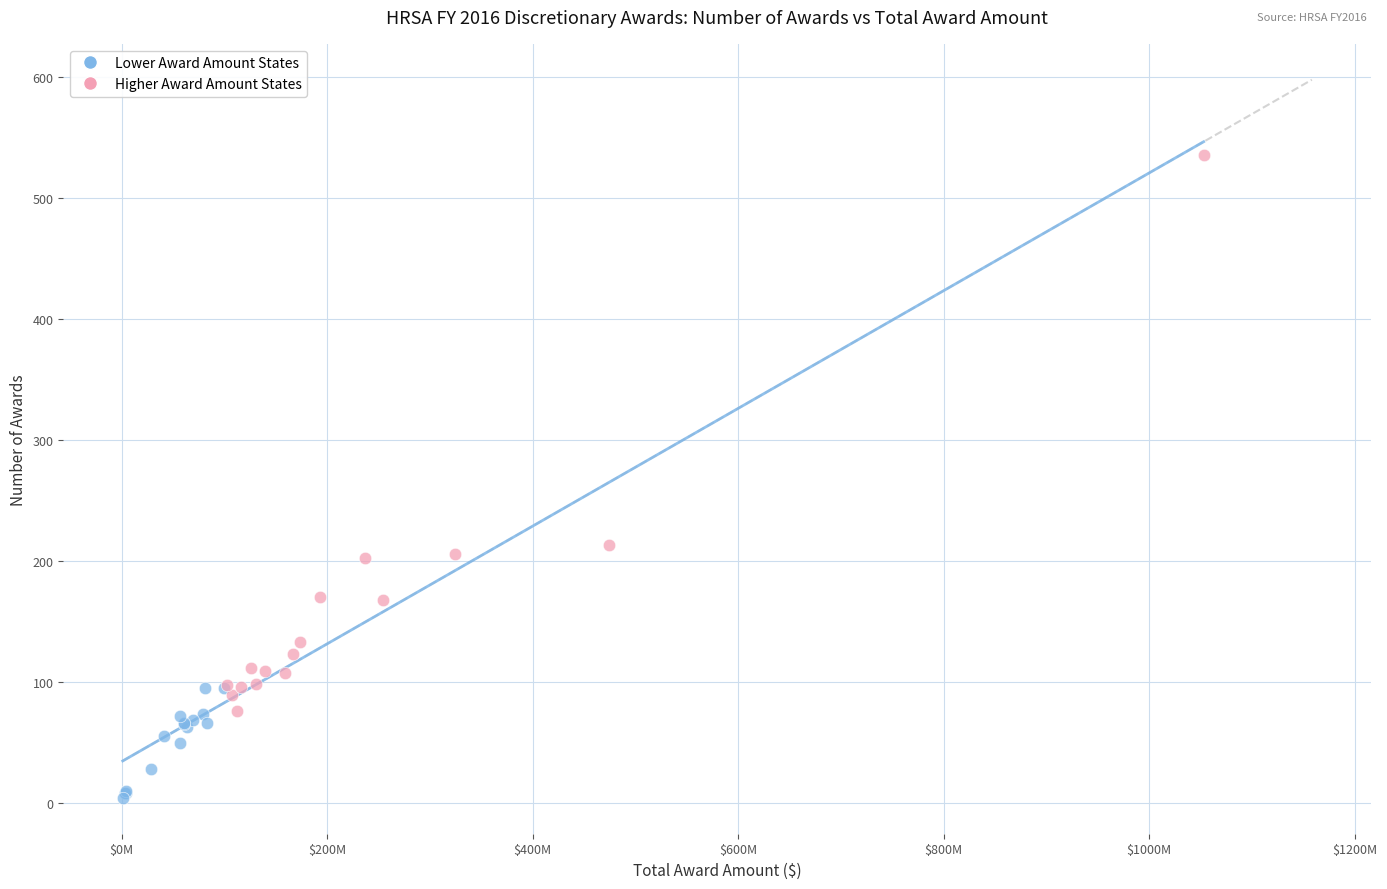

Which series has the largest Y range (max minus min)?

Higher Award Amount States